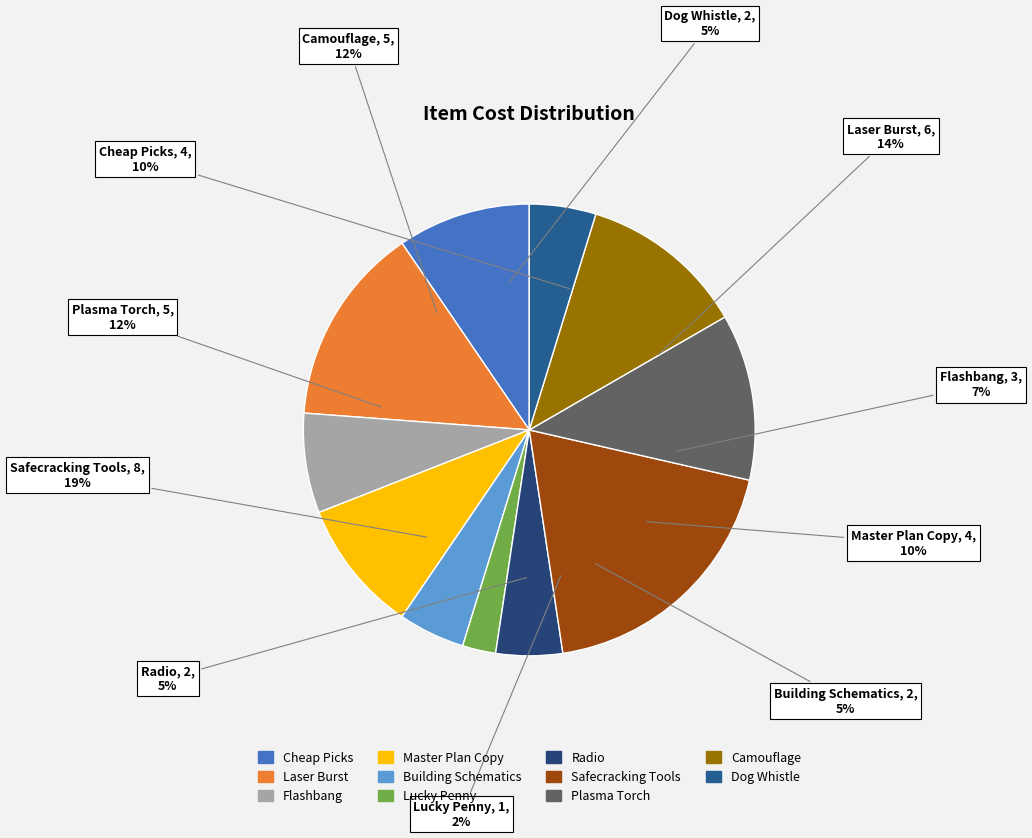

What portion of the pie excludes Master Plan Copy?

90.5%